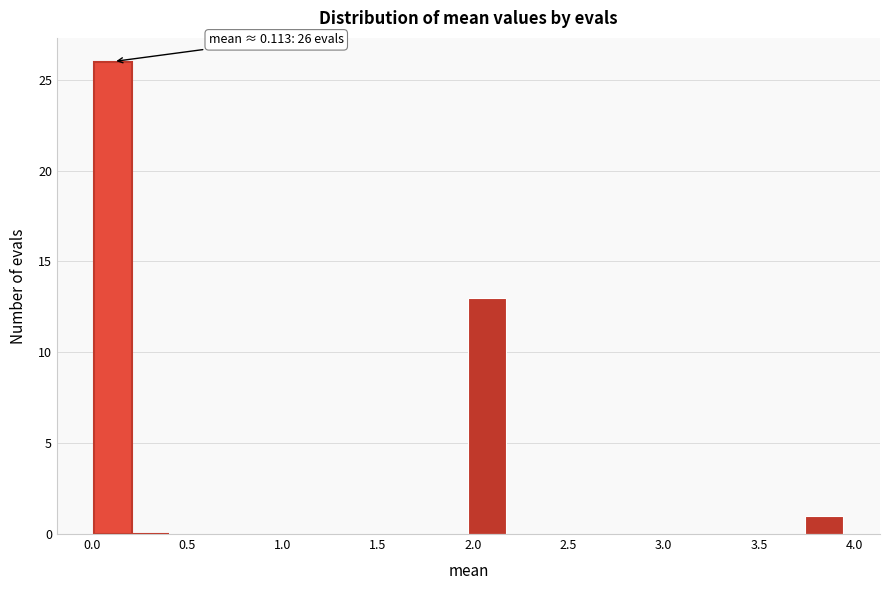

Around what value on the x-axis is the tallest bar? Give the approximate position of its centre, as read against the axis.

0.10